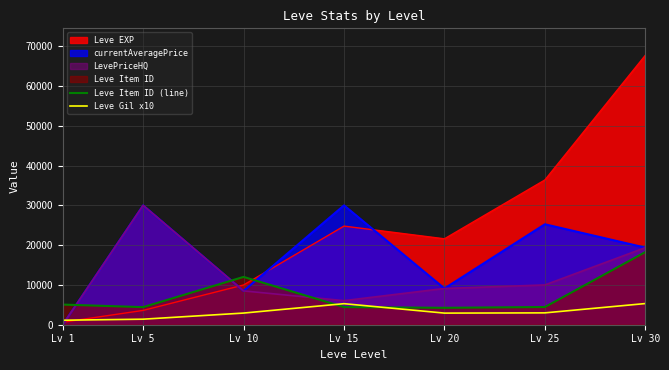

What is the difference between the Leve Item ID (line) values at Lv 1 and Lv 10?

6956